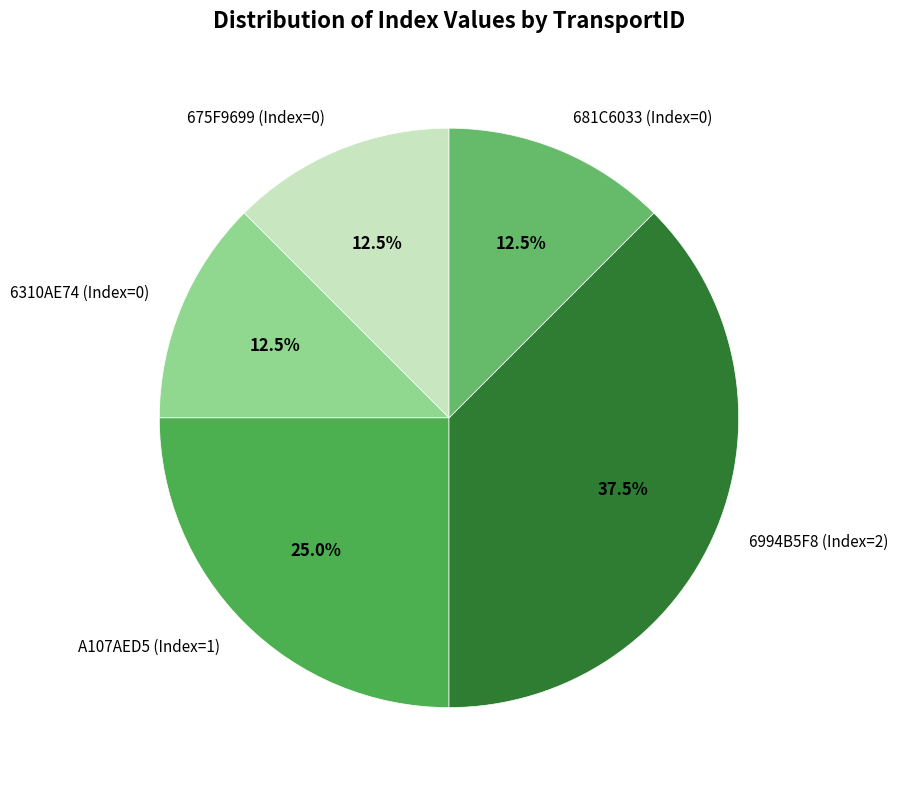

What percentage do A107AED5 (Index=1) and 6994B5F8 (Index=2) together represent?

62.5%